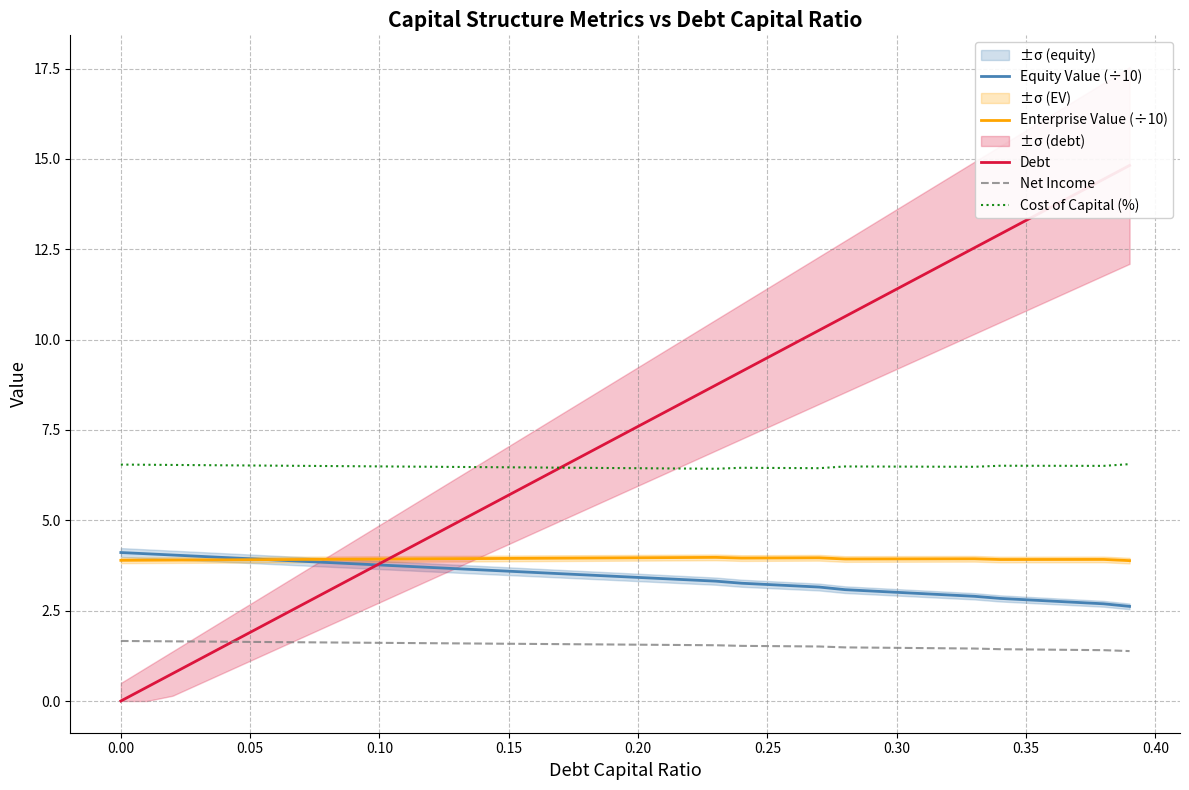

What is the lowest value of the Cost of Capital (%) series?

6.4